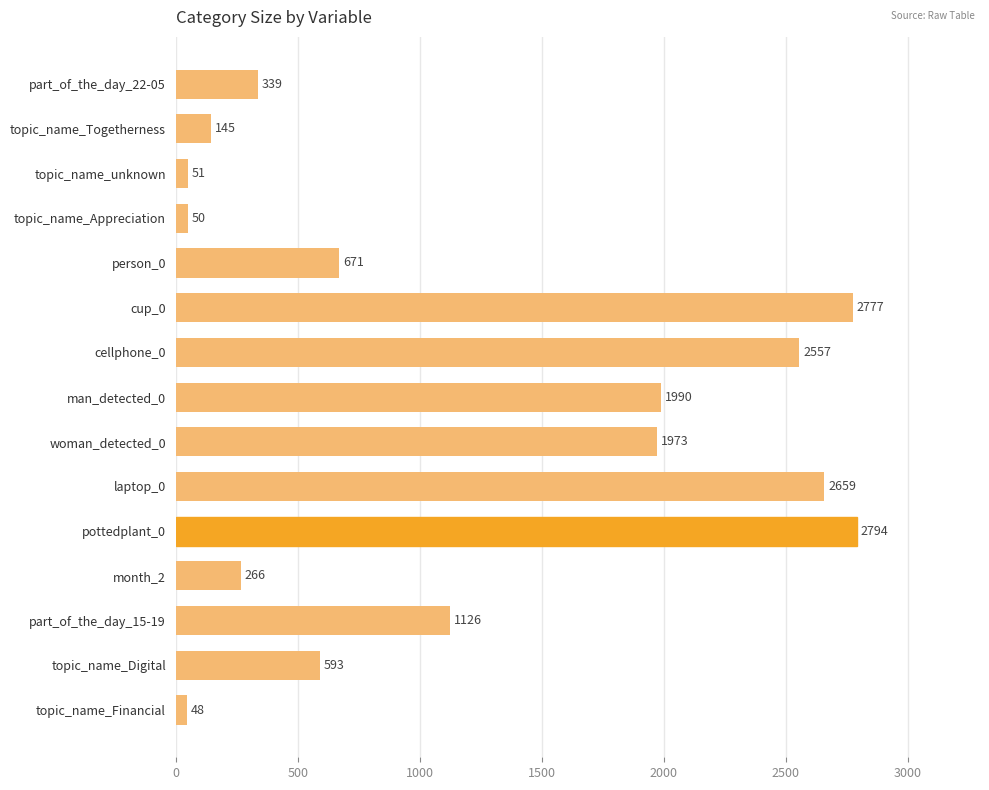

True or false: the data shows 1973 at woman_detected_0.

True